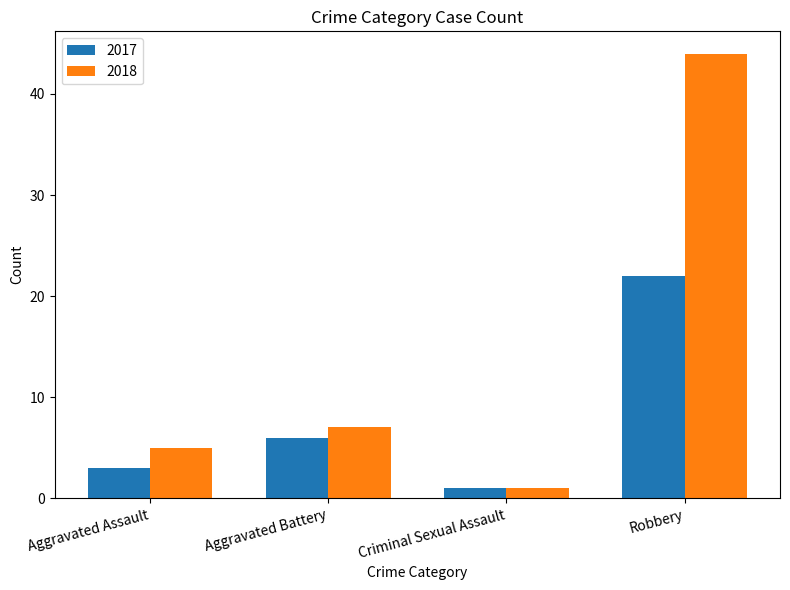

Which series has the widest spread of values?

2018